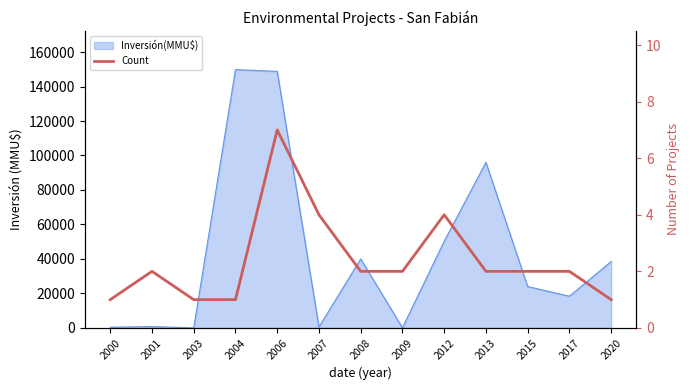

How many lines are shown in the chart?

1